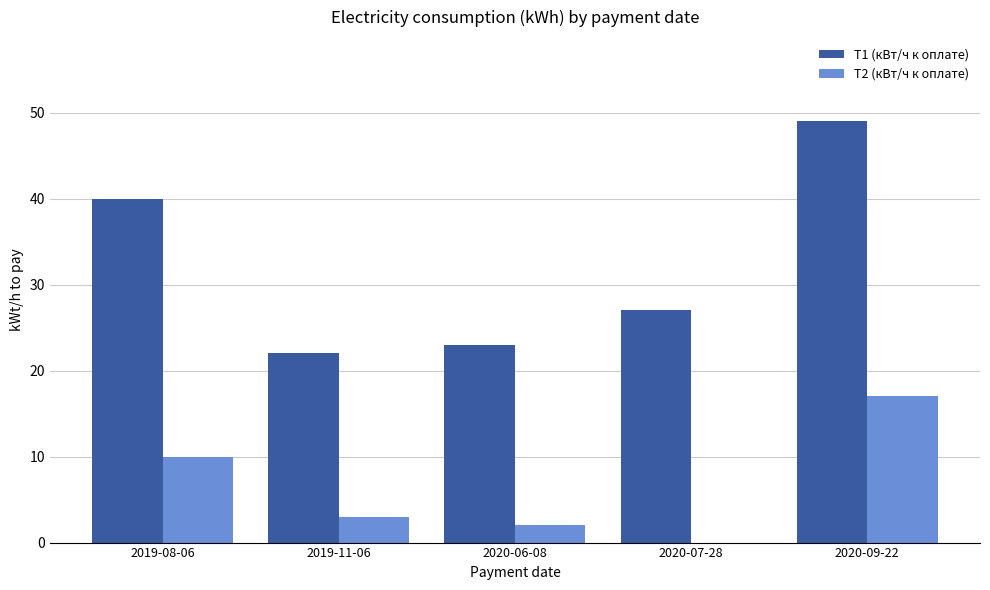

Count the number of data series in this chart.

2